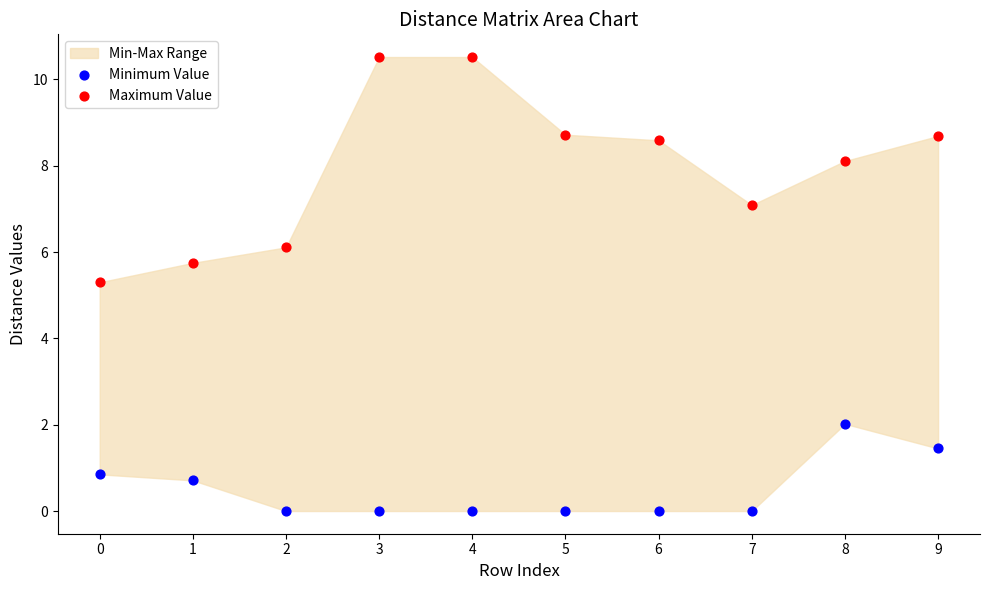

Across all series, what Y value is closest to 5?

5.3